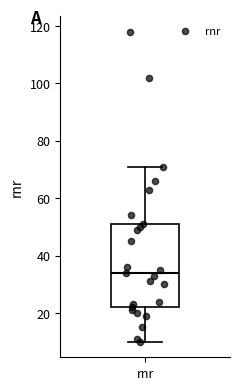

Transcribe this box plot: give where the median line is, the range the box spans, and where the two whiskers end, as read against the y-axis. The values are not printed on the chart, so give them approximately, as read against the axis.

median 34, box 22 to 52, whiskers 10 to 72